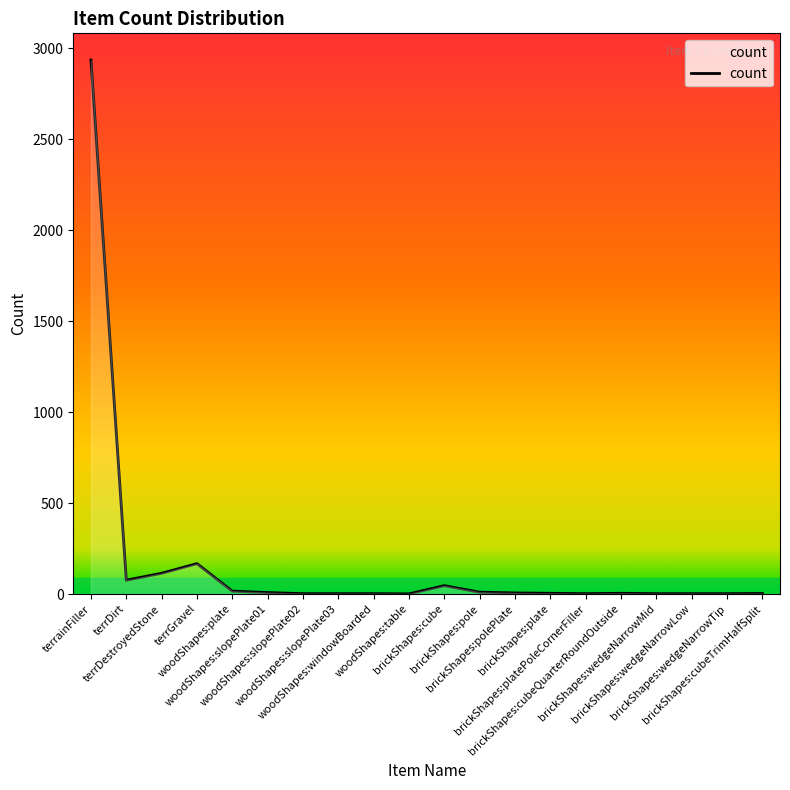

Which has a higher value, terrDirt or woodShapes:table?

terrDirt